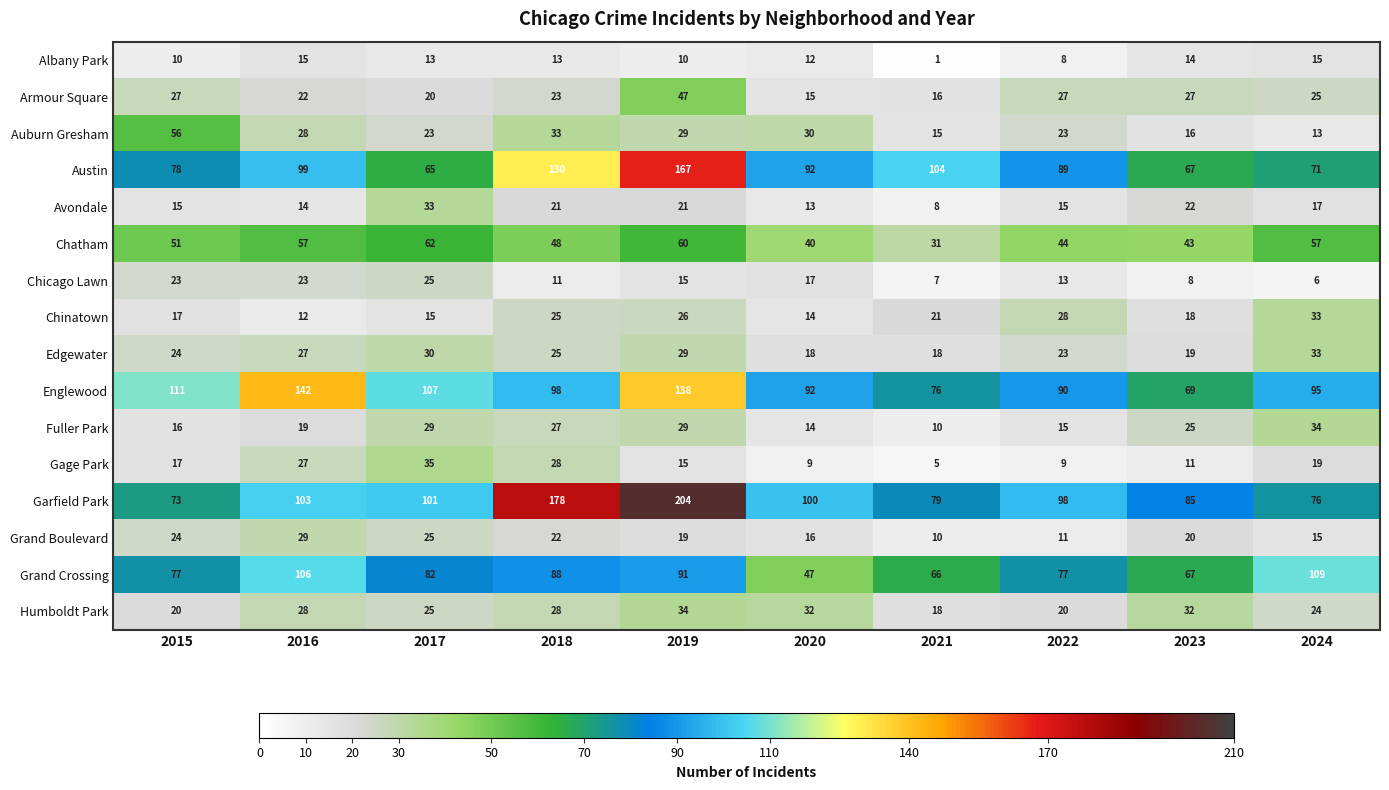

List the labels in order of Grand Boulevard value, smallest first.

2021, 2022, 2024, 2020, 2019, 2023, 2018, 2015, 2017, 2016